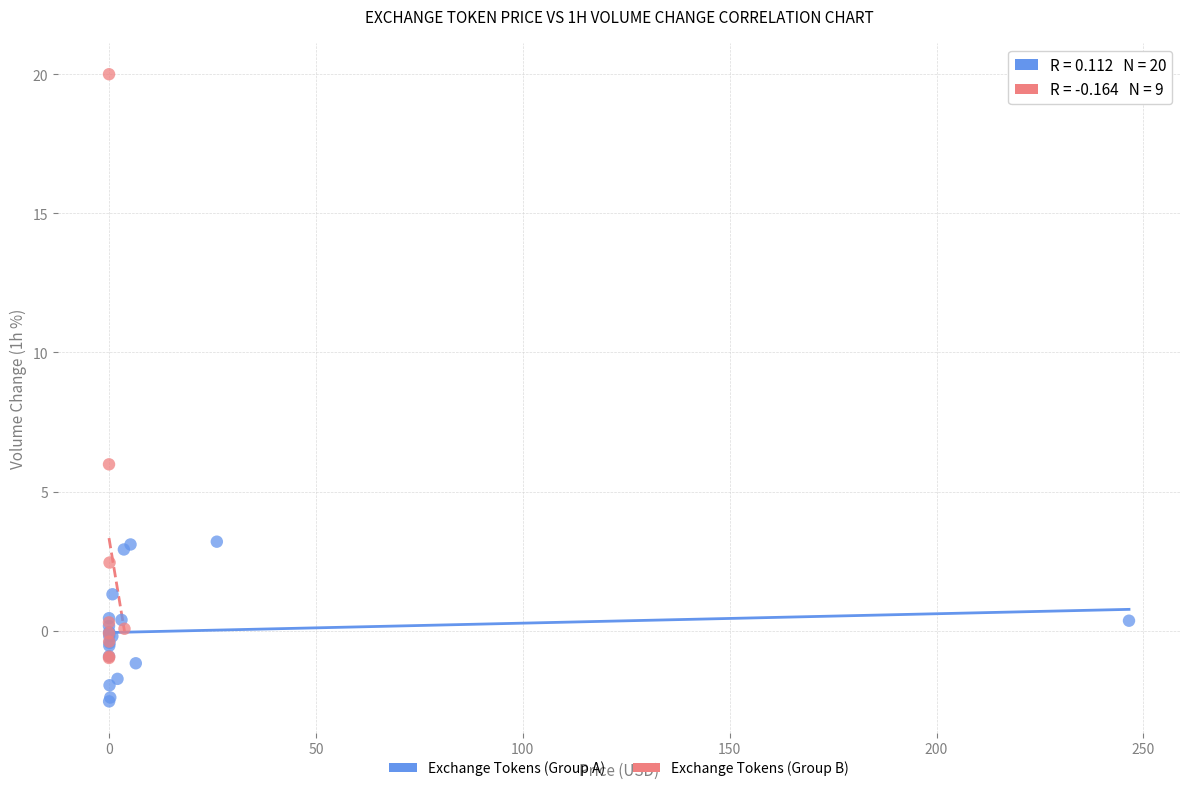

Which series reaches the minimum Y coordinate?

Exchange Tokens (Group A)